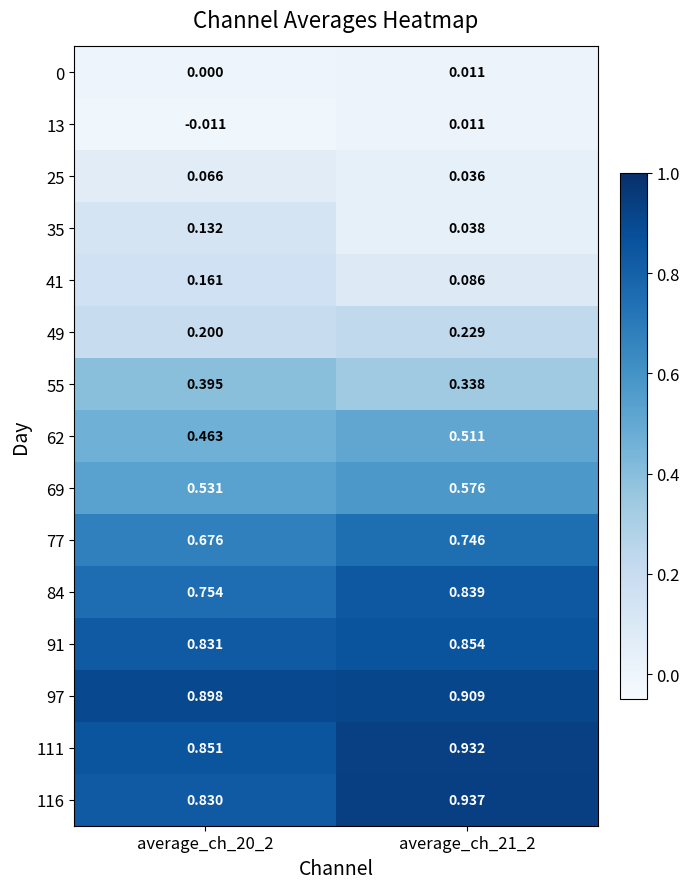

Is the value of 69 at average_ch_20_2 greater than the value of 0 at average_ch_21_2?

Yes